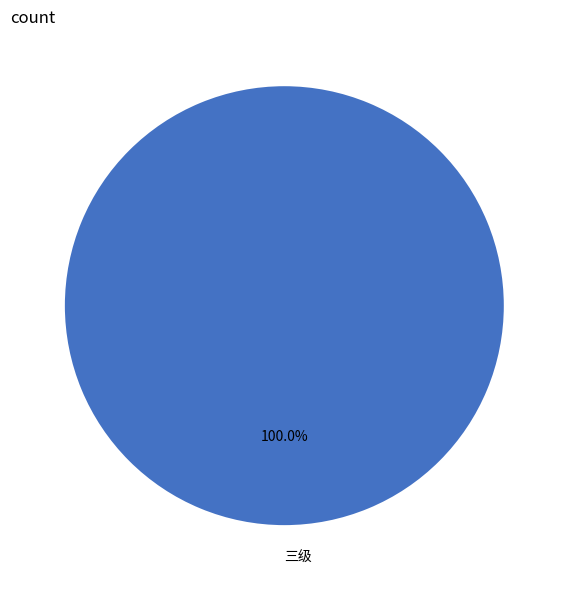

Is there any slice that represents more than half of the pie?

Yes